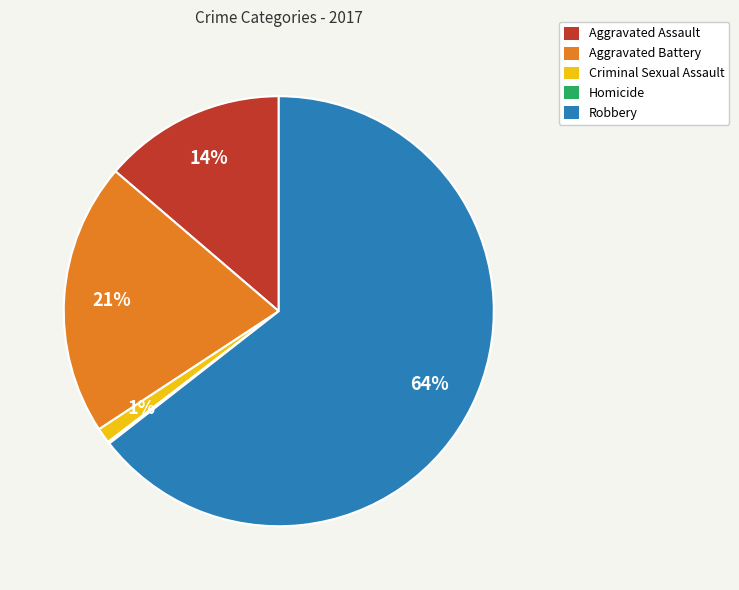

Which category has the biggest portion of the pie?

Robbery